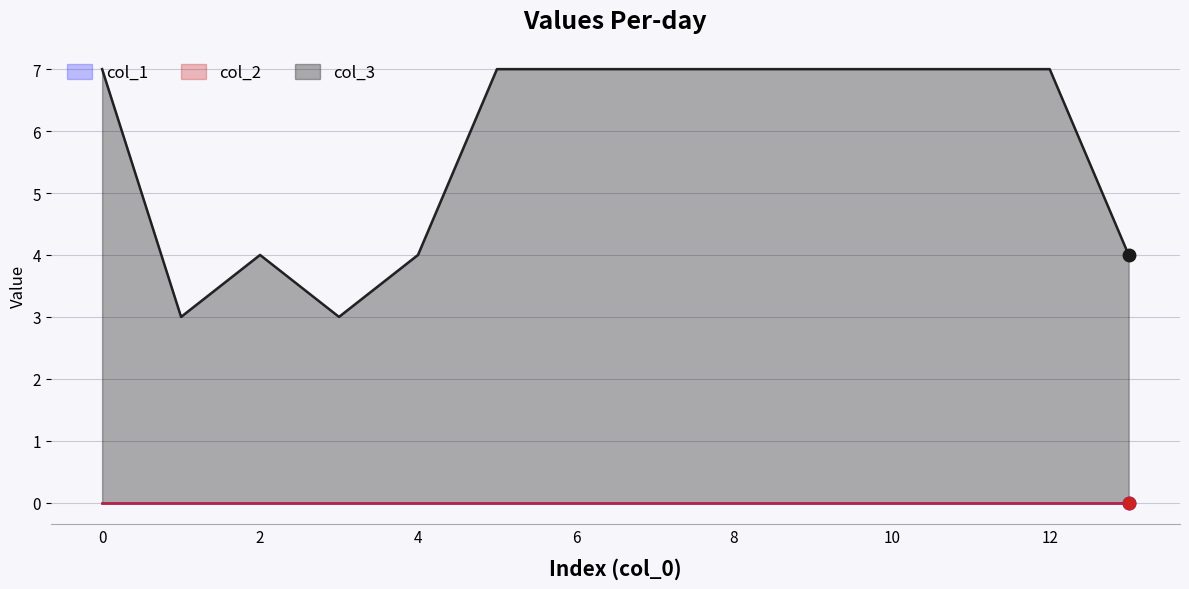

What is the spread (max minus min) of values at 4?

4